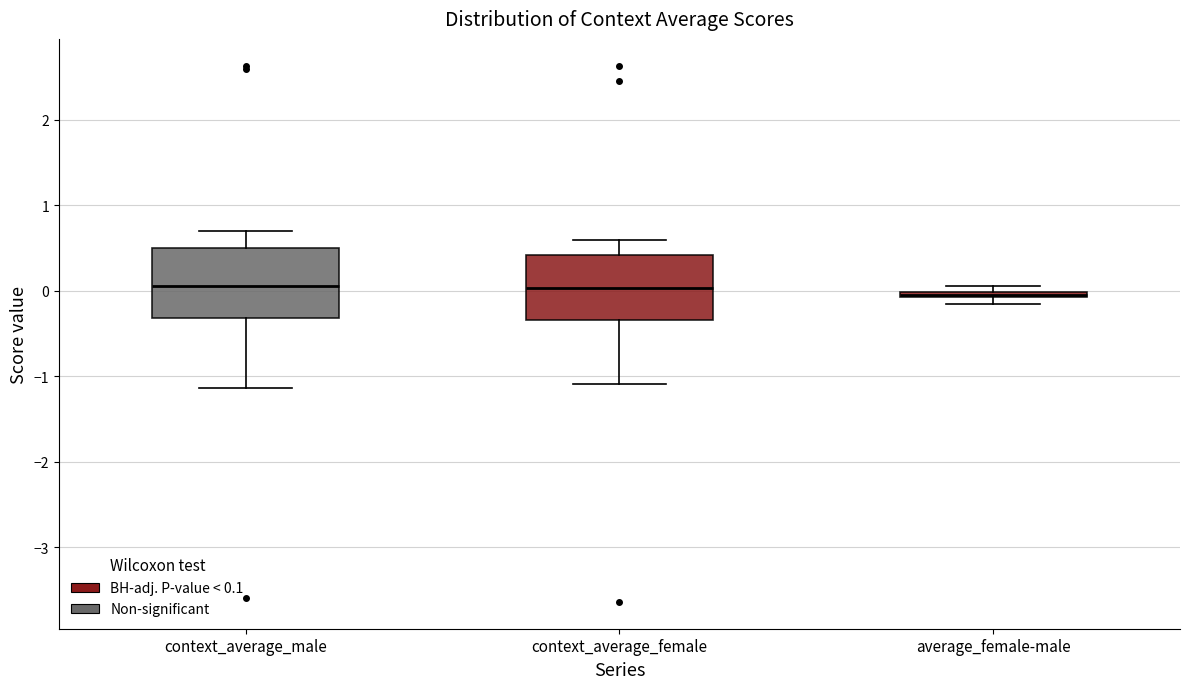

Where does the median line of the box for context_average_female sit on the y-axis? The values are not printed on the chart, so give them approximately, as read against the axis.

0.0